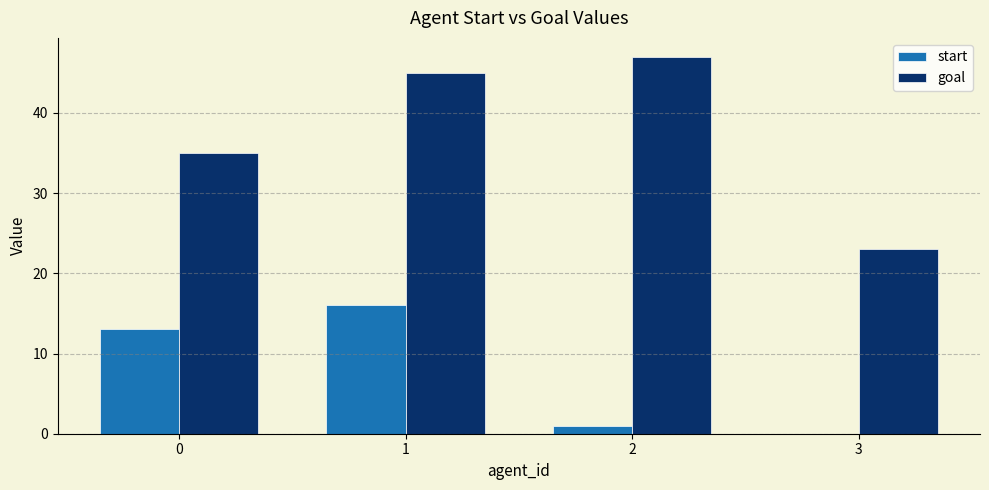

Is it true that goal equals 6 at 3?

False